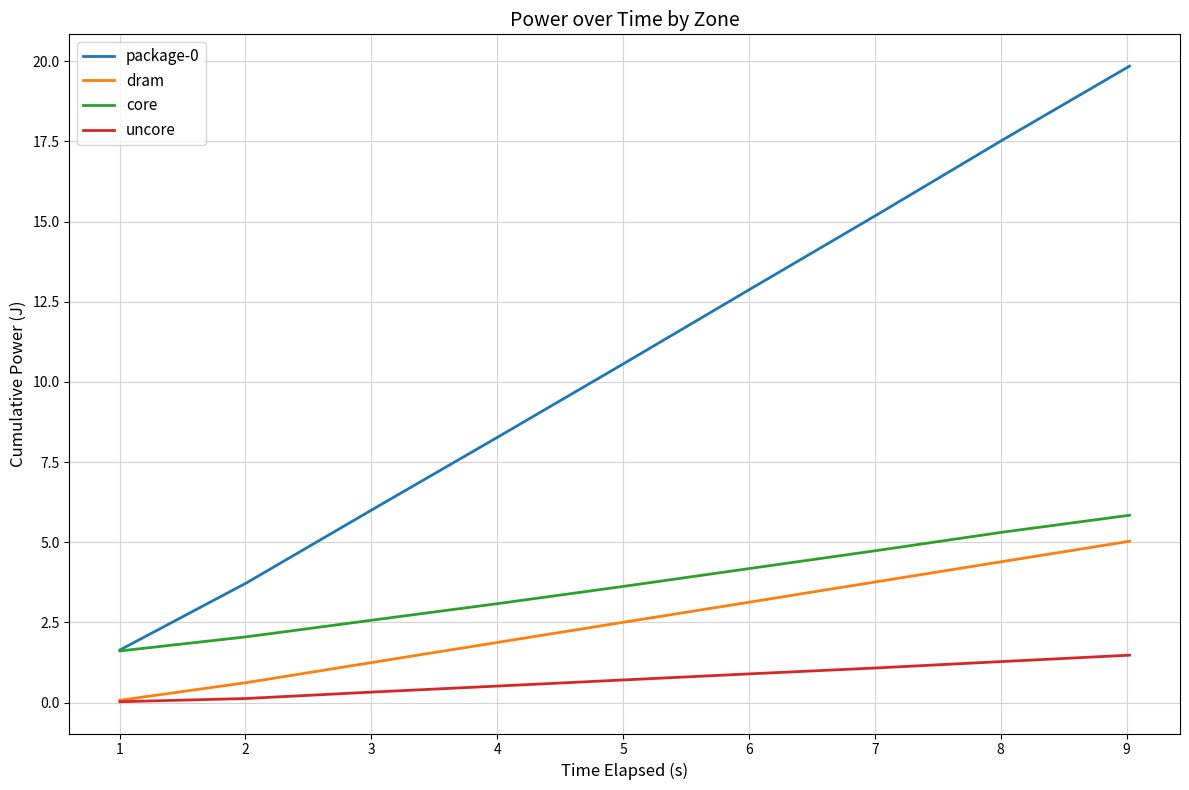

True or false: dram and package-0 intersect in this chart.

False